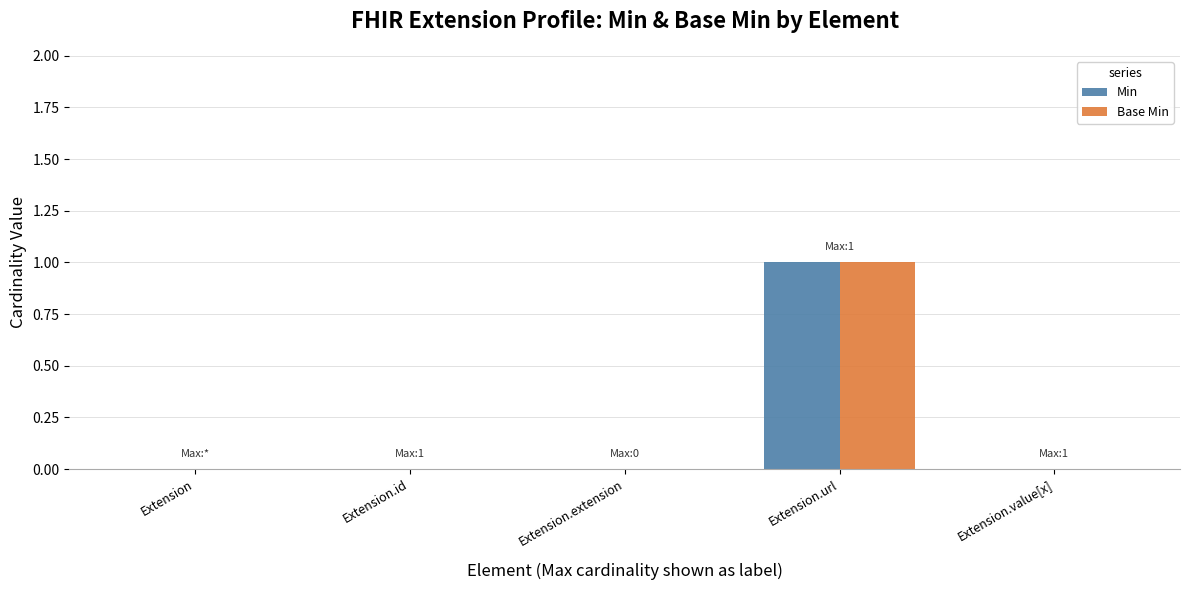

The Min series shows 0 at Extension.value[x]. True or false?

True